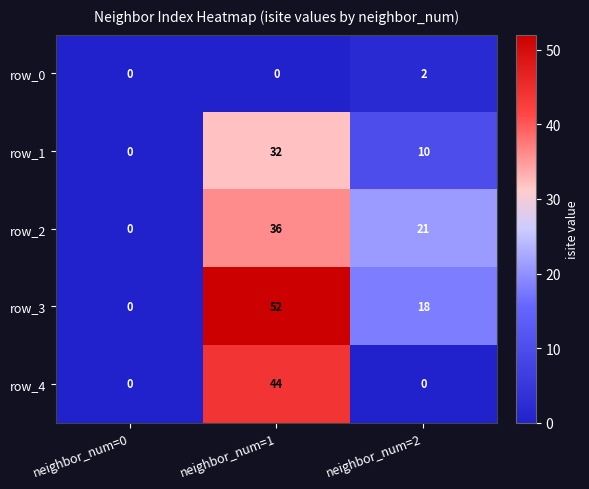

The row_1 series shows 15 at neighbor_num=0. True or false?

False